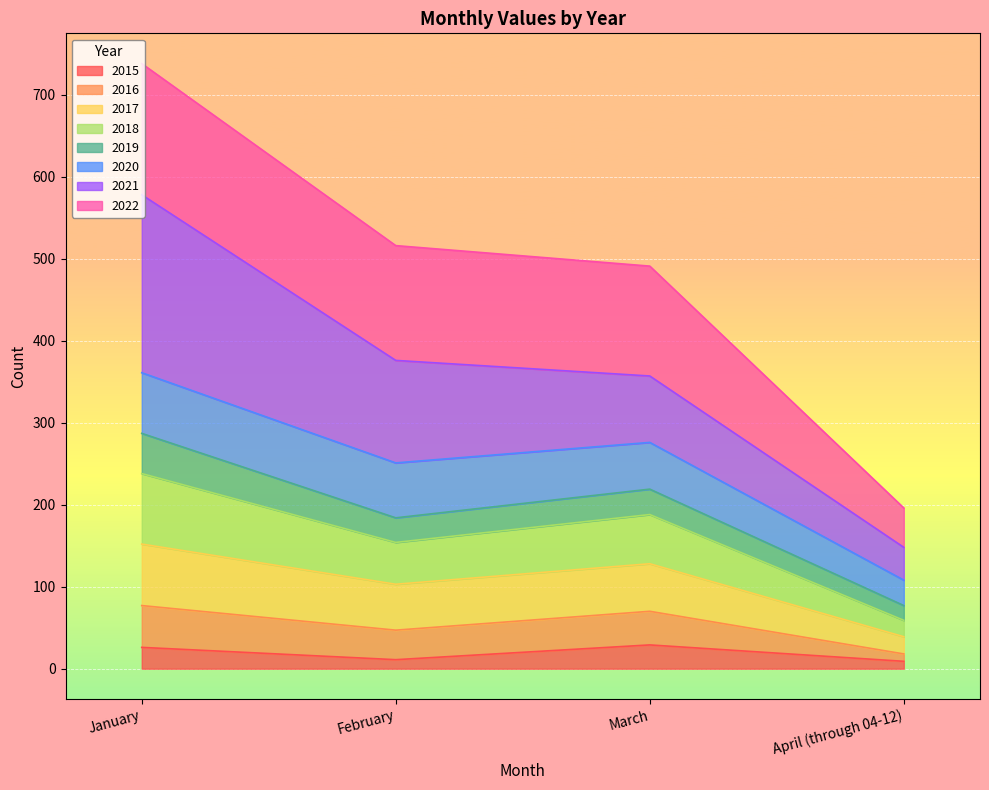

At which label does 2016 reach its minimum?

April (through 04-12)